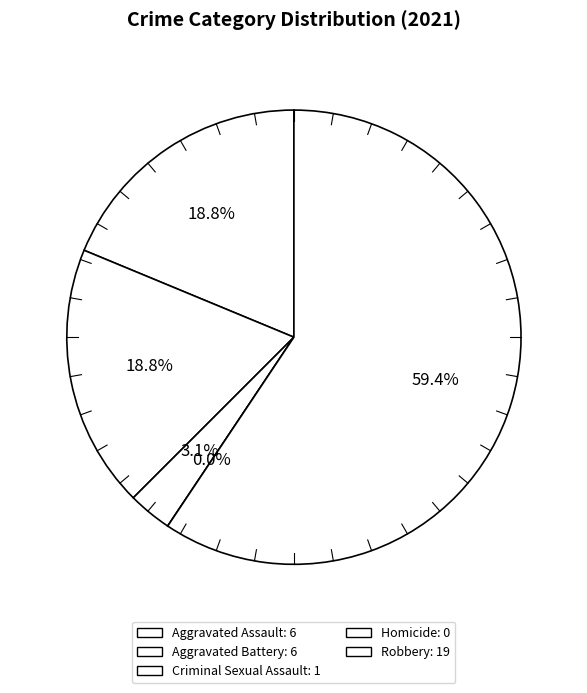

Does Robbery account for over 50% of the chart?

Yes